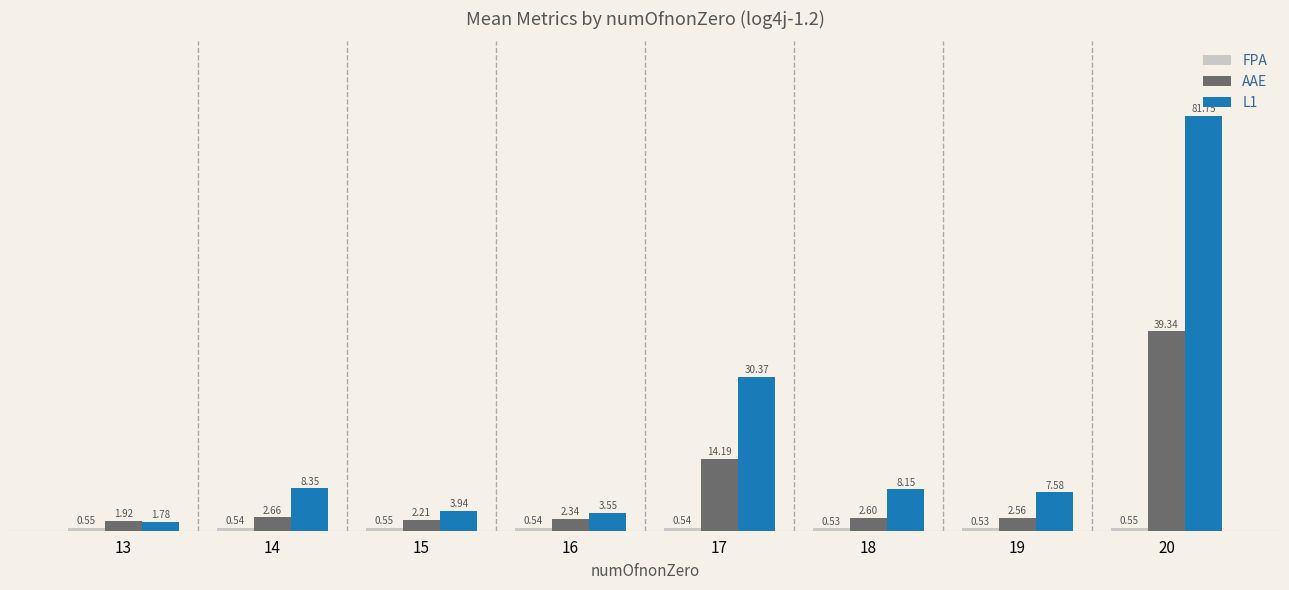

Where is L1 nearest to the value 41?

17